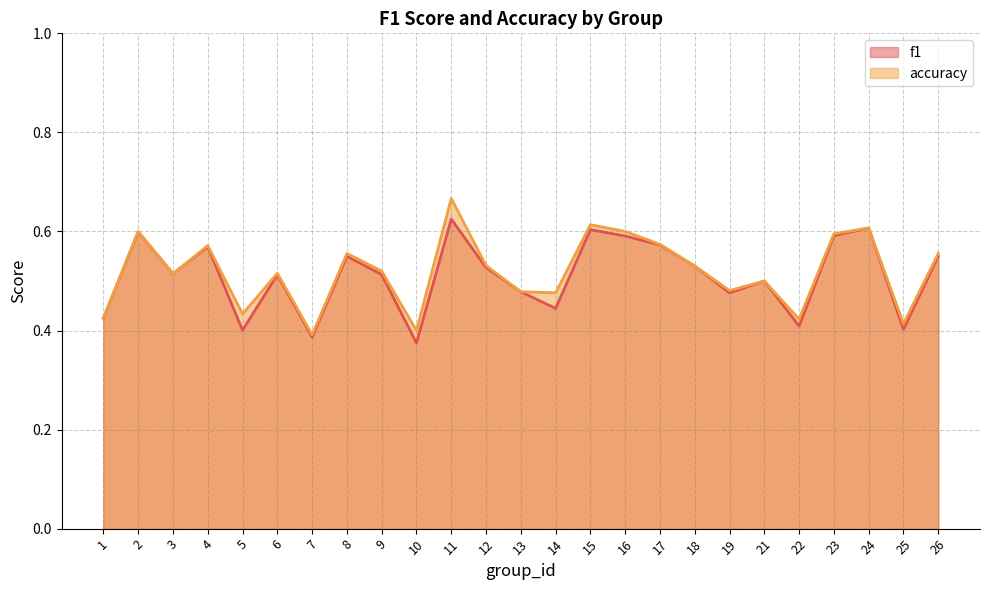

Reading left to right, what are all the values shown in this chart?

f1: 0.4	0.6	0.5	0.6	0.4	0.5	0.4	0.5	0.5	0.4	0.6	0.5	0.5	0.4	0.6	0.6	0.6	0.5	0.5	0.5	0.4	0.6	0.6	0.4	0.5
accuracy: 0.4	0.6	0.5	0.6	0.4	0.5	0.4	0.6	0.5	0.4	0.7	0.5	0.5	0.5	0.6	0.6	0.6	0.5	0.5	0.5	0.4	0.6	0.6	0.4	0.6